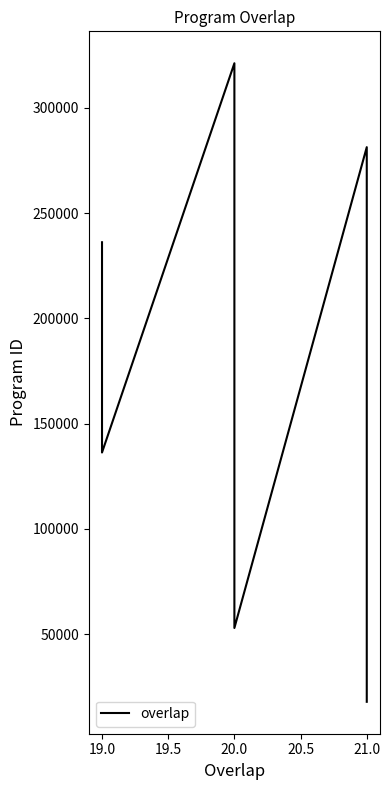

What is the greatest value displayed?

321257